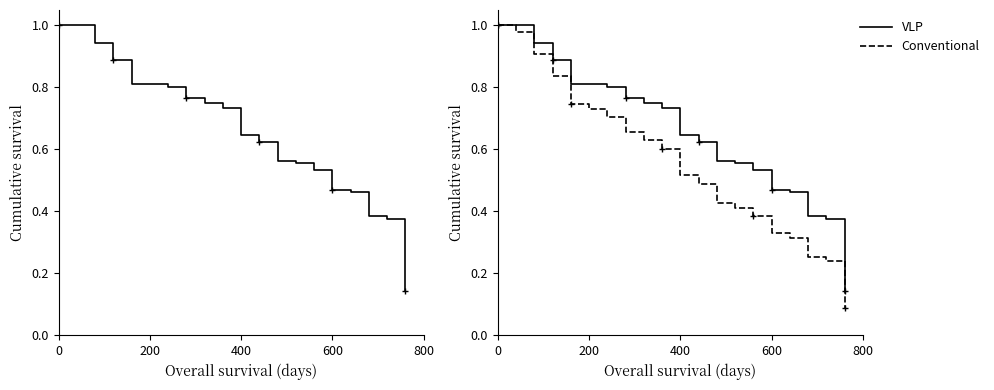

True or false: Conventional and VLP cross at least once.

False